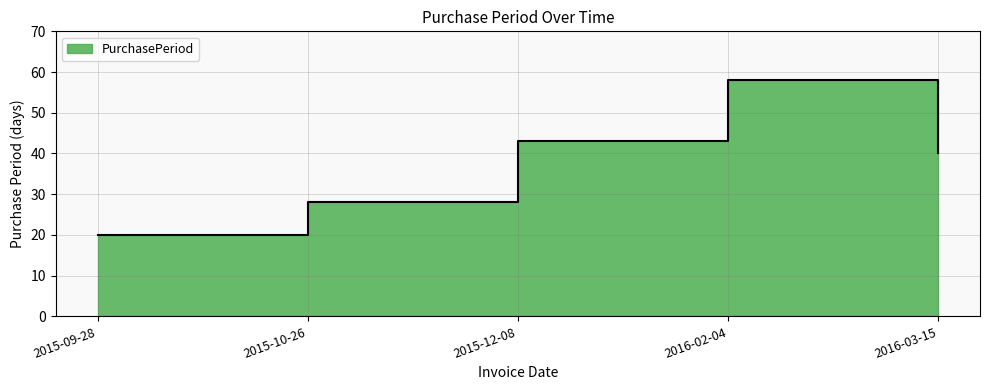

Which label corresponds to the smallest value in the chart?

2015-09-28